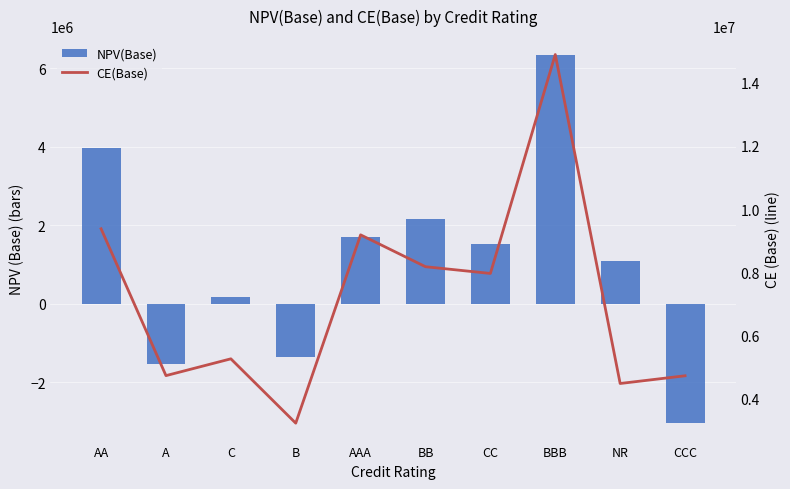

What is the sum of the CE(Base) values at A and BB?

12900473.7